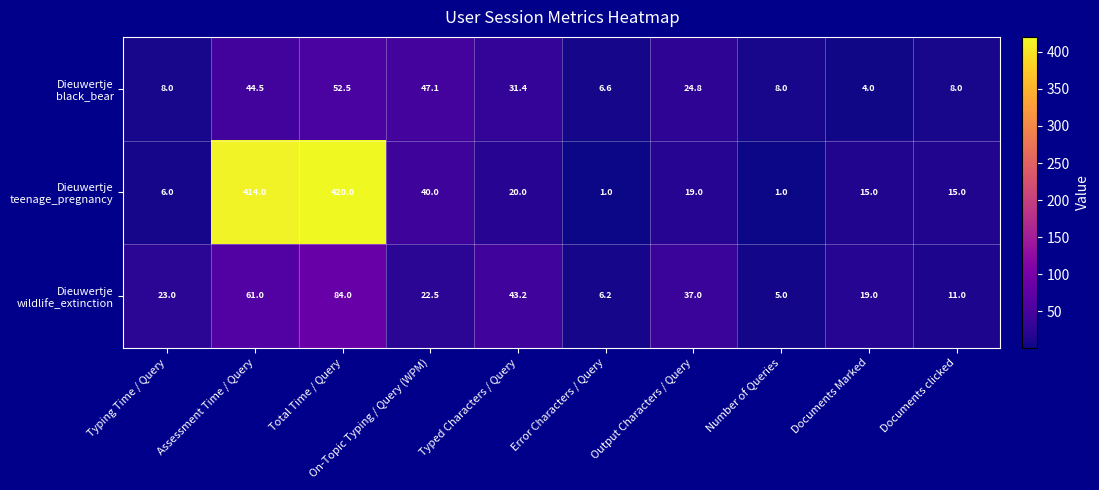

At which category is the sum across all series the highest?

Total Time / Query